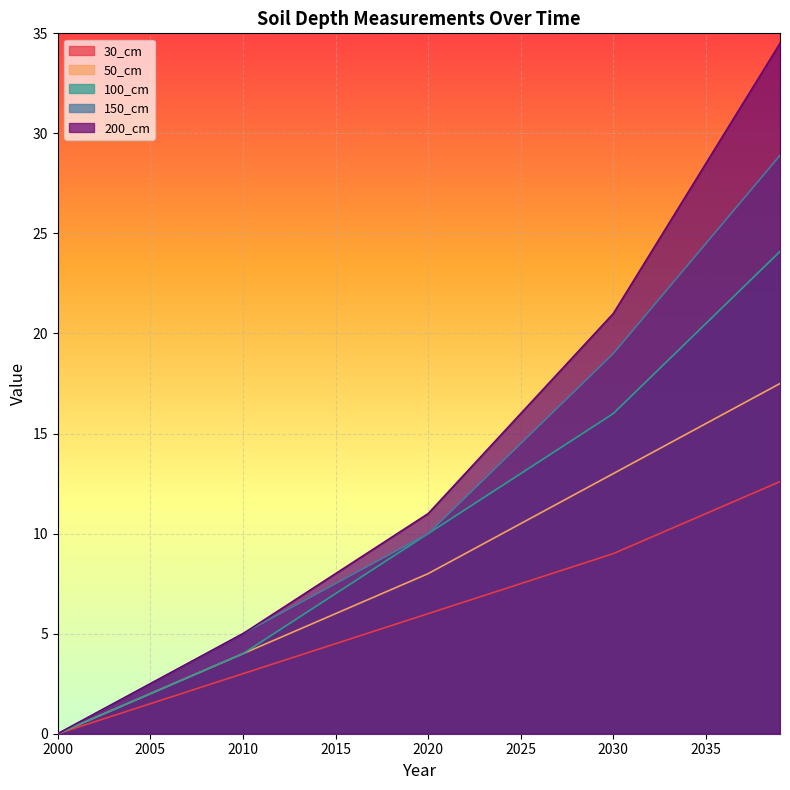

True or false: 200_cm and 150_cm intersect in this chart.

False